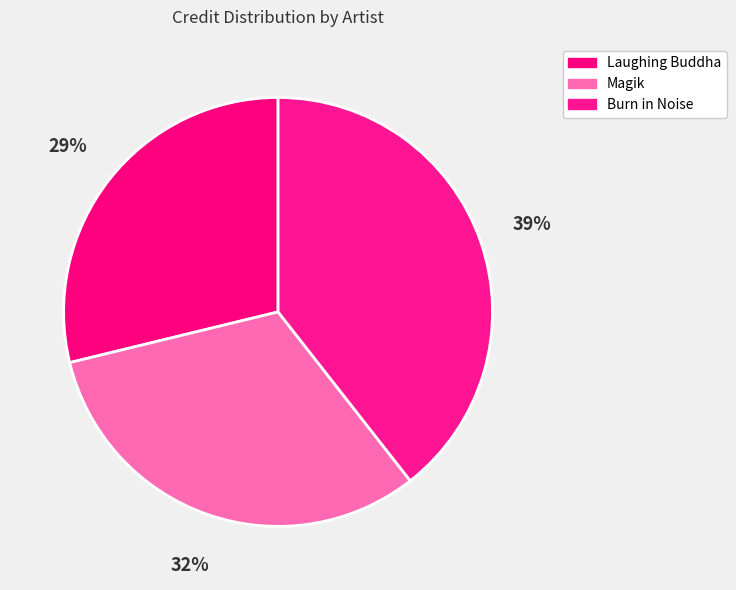

Is there a majority slice in this chart?

No